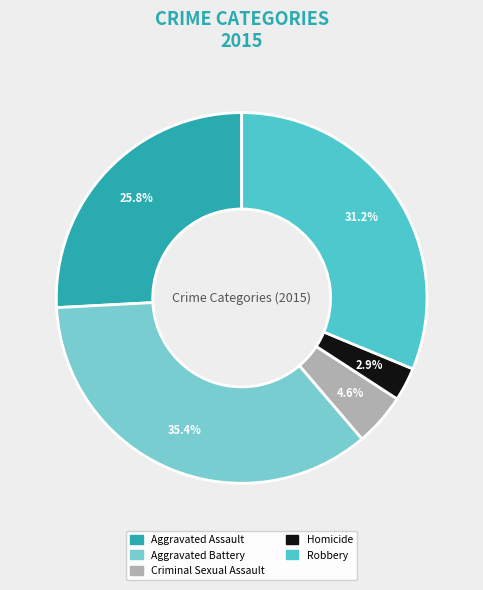

To the nearest percent, what percentage of the pie is Aggravated Battery?

35%